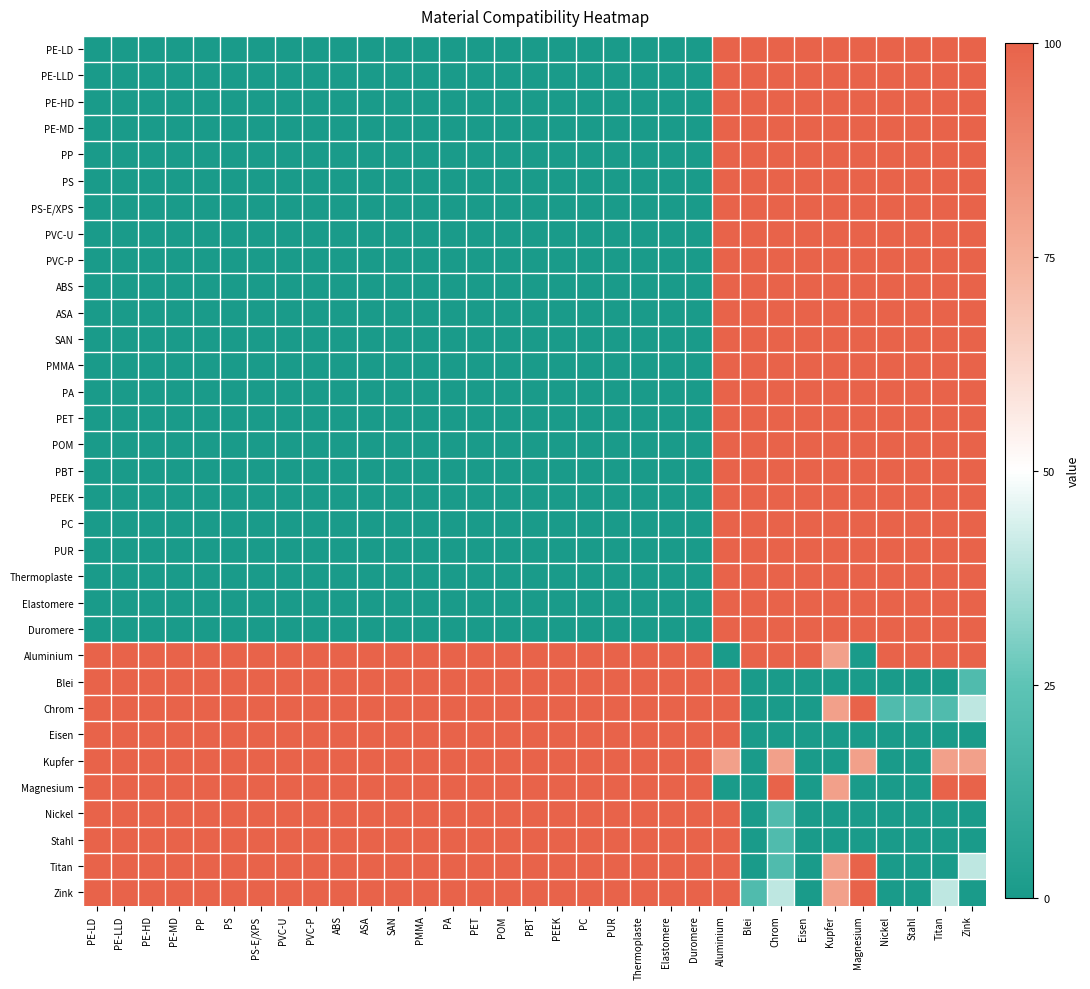

How many distinct data groups are displayed?

33